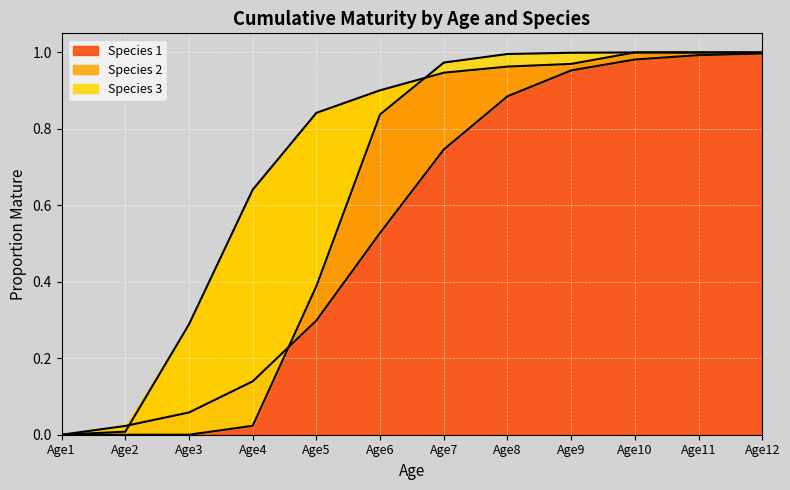

What are all the series names shown in the legend?

Species 1, Species 2, Species 3